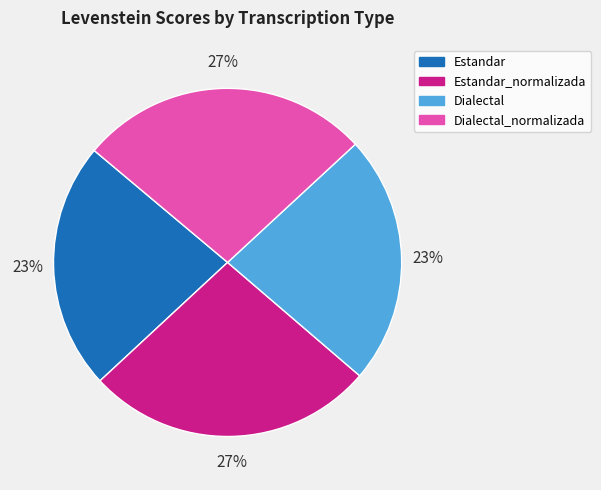

To the nearest percent, what is the difference between the largest and smallest slice percentages?

4%